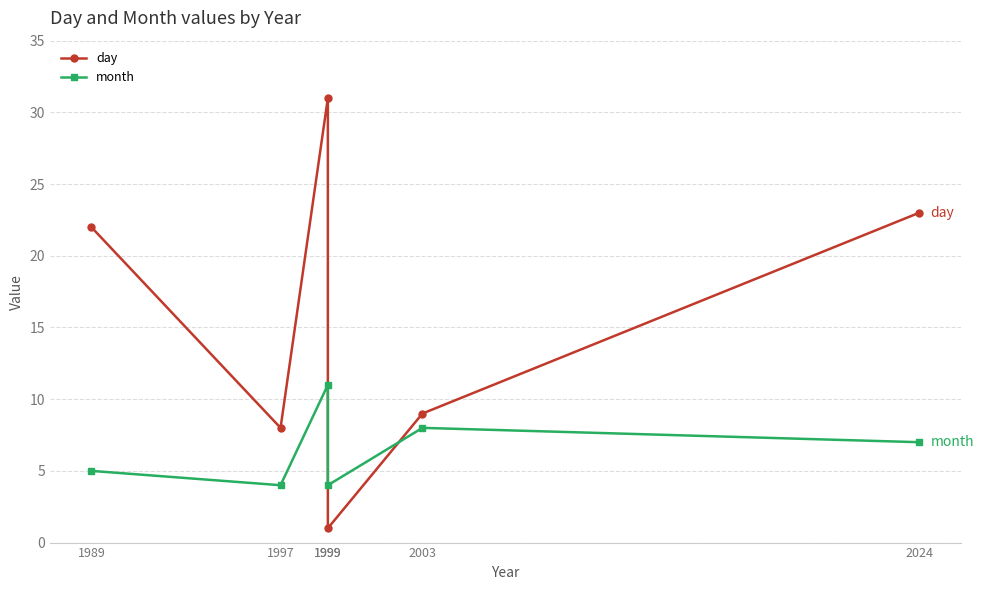

What is the maximum value shown in the chart?

31